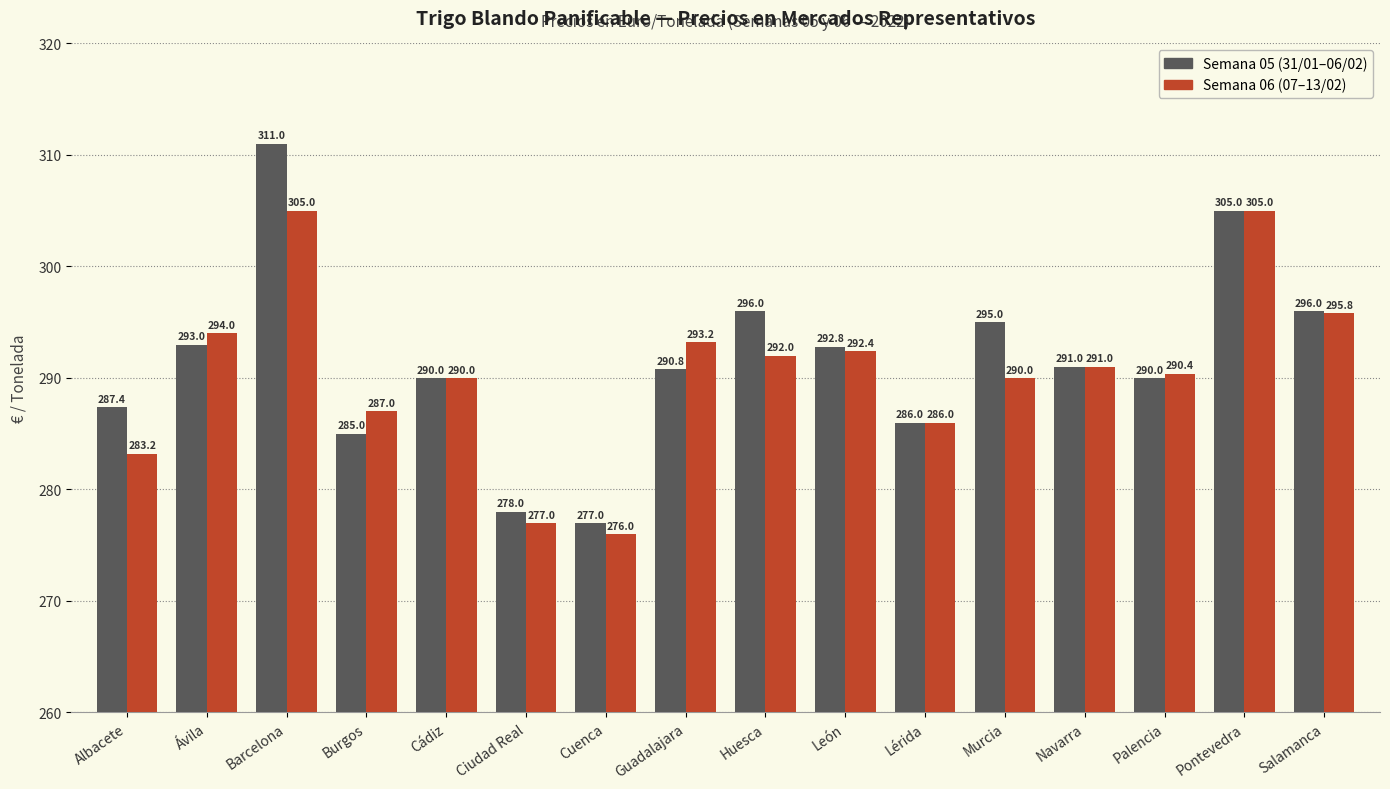

Reading left to right, extract all data points from this chart.

Semana 05: Albacete=287.4	Ávila=293.0	Barcelona=311.0	Burgos=285.0	Cádiz=290.0	Ciudad Real=278.0	Cuenca=277.0	Guadalajara=290.8	Huesca=296.0	León=292.8	Lérida=286.0	Murcia=295.0	Navarra=291.0	Palencia=290.0	Pontevedra=305.0	Salamanca=296.0
Semana 06: Albacete=283.2	Ávila=294.0	Barcelona=305.0	Burgos=287.0	Cádiz=290.0	Ciudad Real=277.0	Cuenca=276.0	Guadalajara=293.2	Huesca=292.0	León=292.4	Lérida=286.0	Murcia=290.0	Navarra=291.0	Palencia=290.4	Pontevedra=305.0	Salamanca=295.8